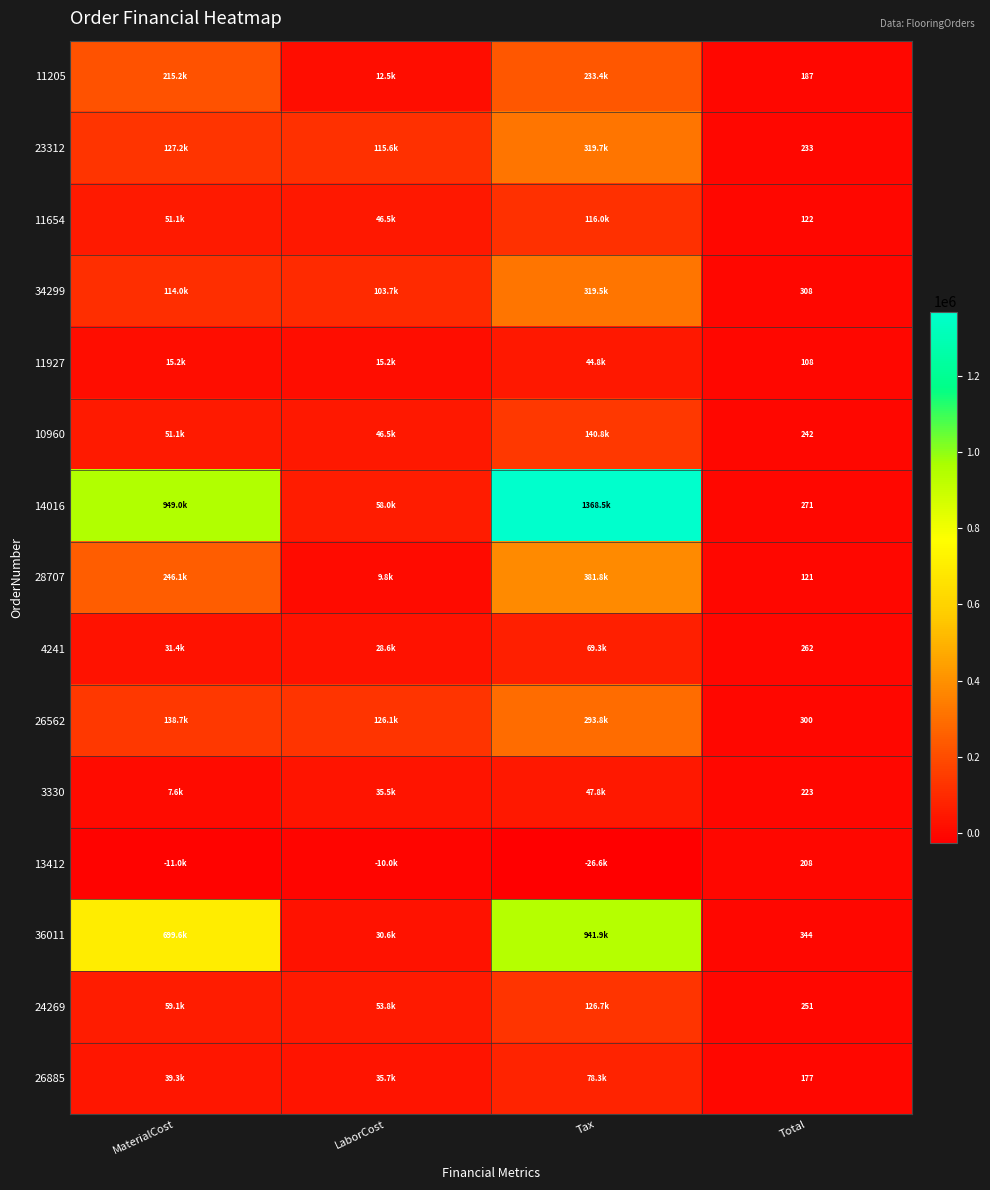

Is it true that 14016 equals 259094.0 at MaterialCost?

False